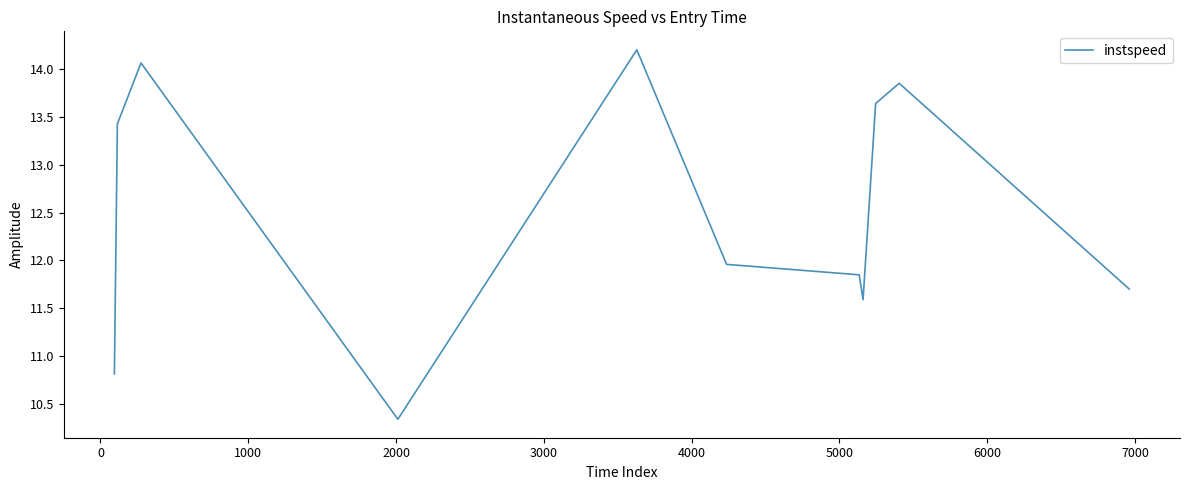

What is the greatest value displayed?

14.2